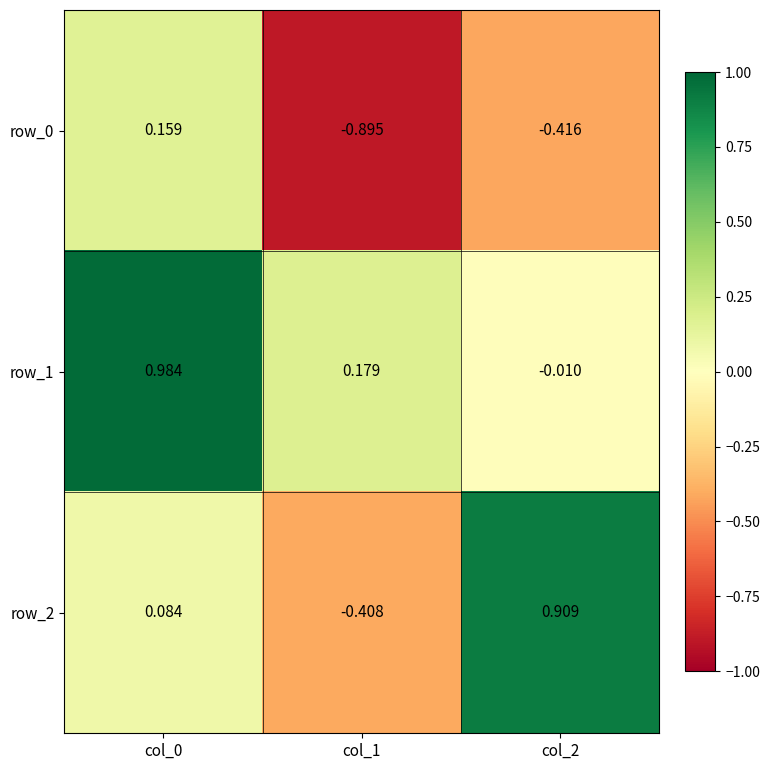

How many positive values does the row_2 series have?

2